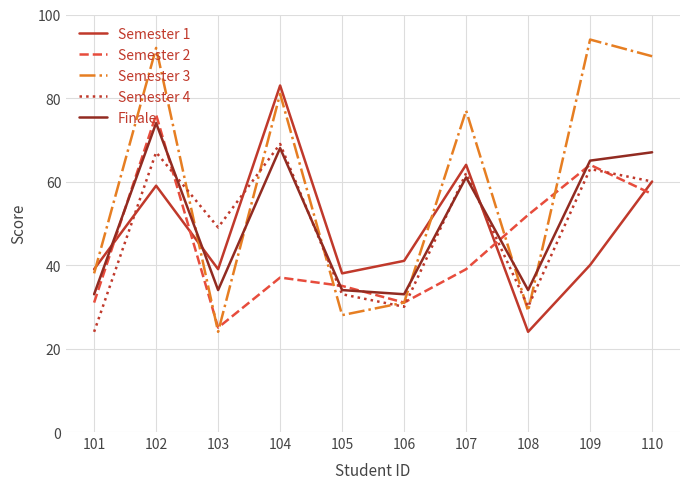

True or false: Semester 1 and Semester 2 cross at least once.

True